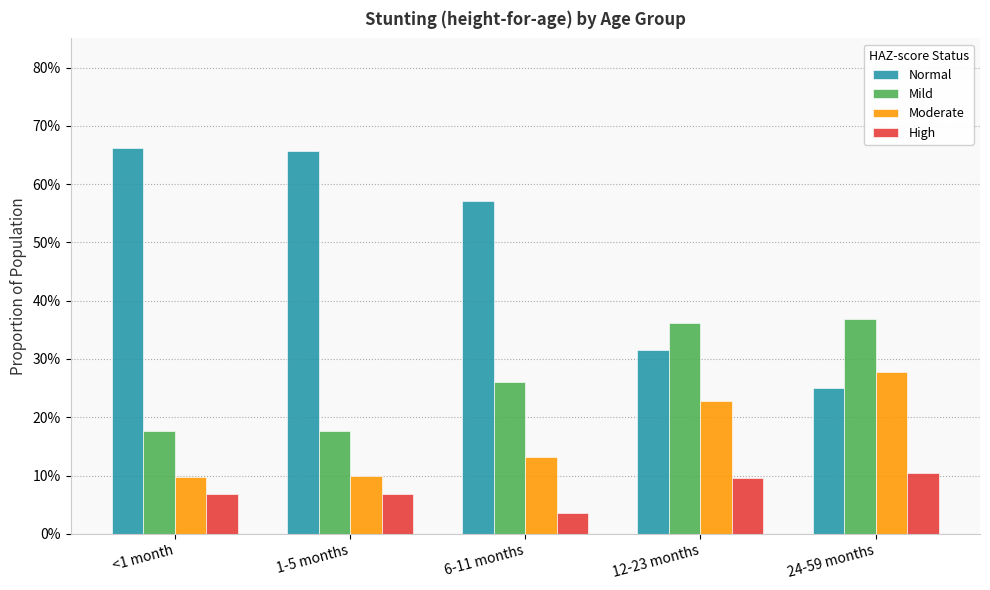

What is the total value across all series at 6-11 months?

1.0